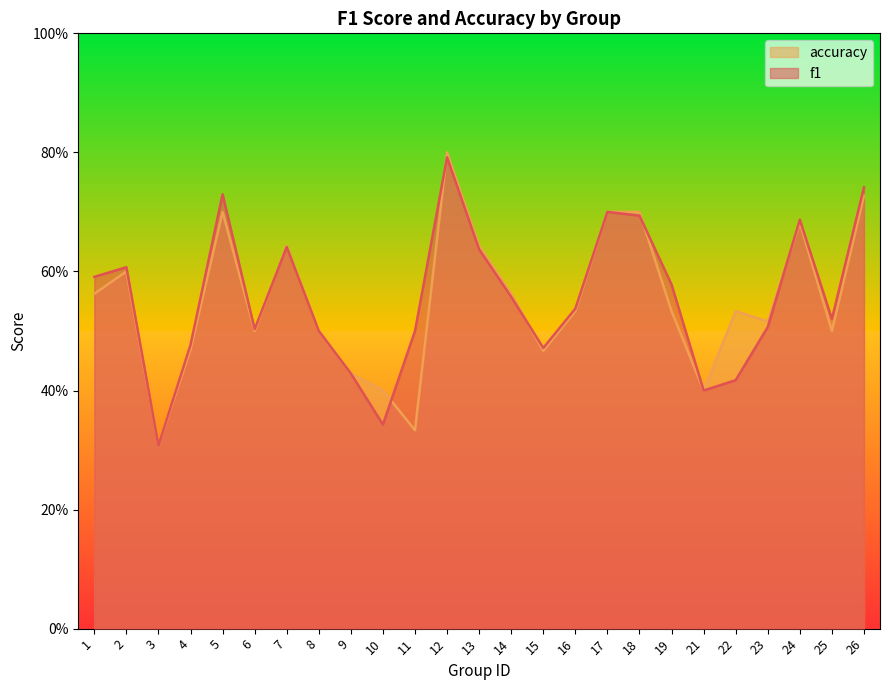

Between 26 and 25, which is larger?

26